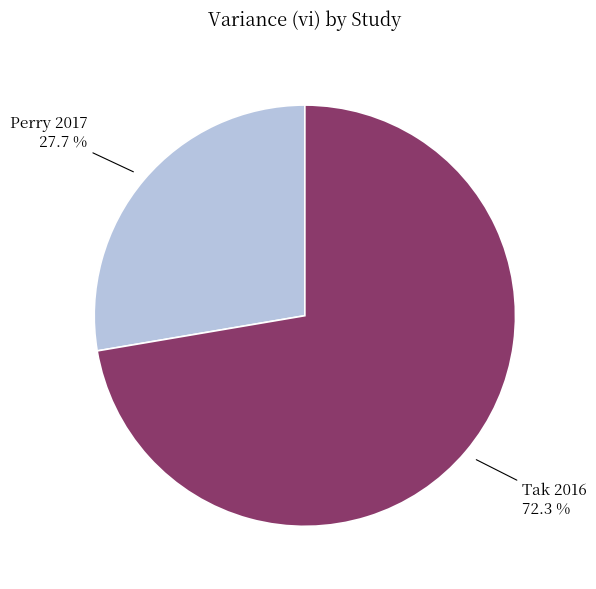

Rank the categories by value from lowest to highest.

Perry 2017, Tak 2016